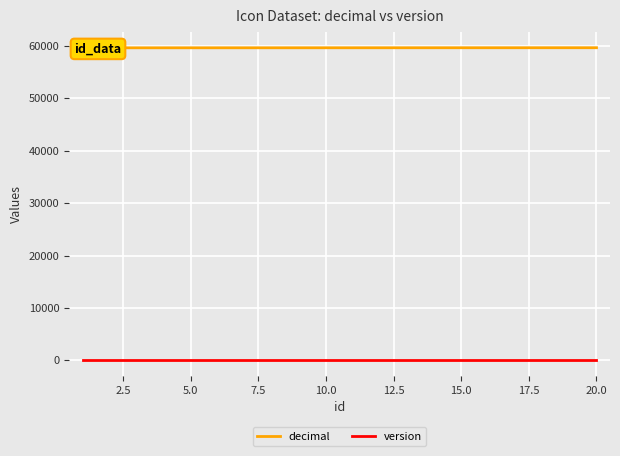

True or false: decimal has a value of 59662 at 15.0.

True